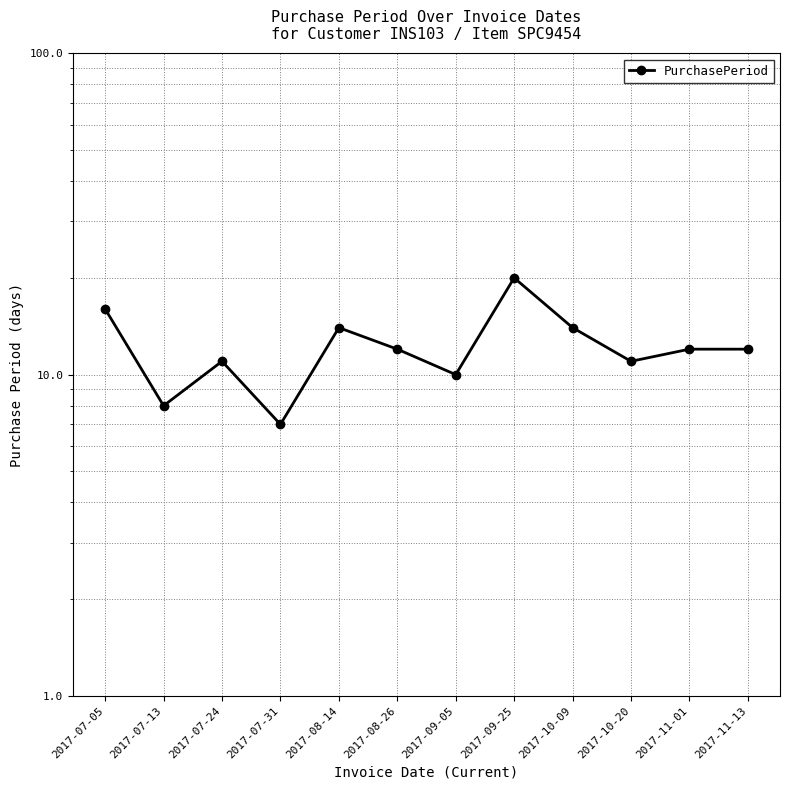

Is this an area chart (filled region under the line)?

No